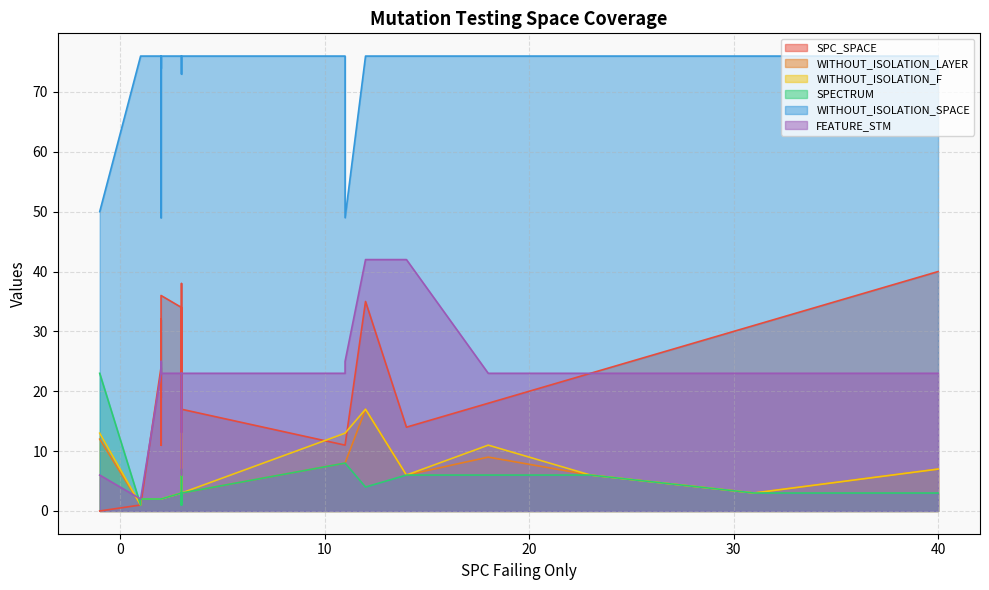

What are all the series names shown in the legend?

SPC_SPACE, WITHOUT_ISOLATION_LAYER, WITHOUT_ISOLATION_F, SPECTRUM, WITHOUT_ISOLATION_SPACE, FEATURE_STM